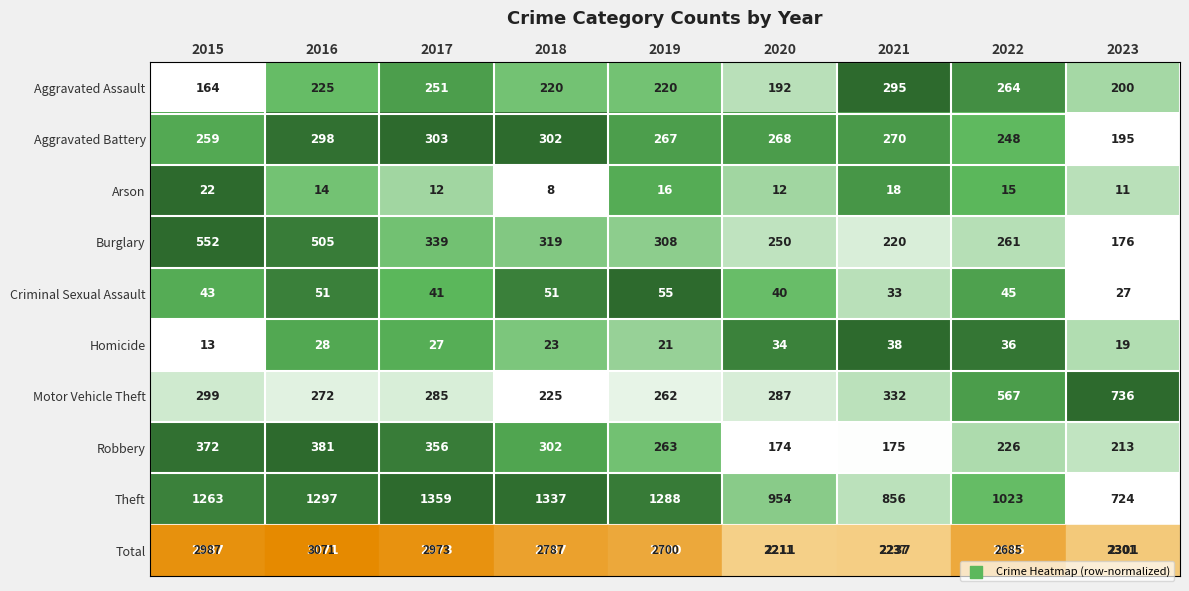

At 2023, list the series in order from largest to smallest.

Total, Motor Vehicle Theft, Theft, Robbery, Aggravated Assault, Aggravated Battery, Burglary, Criminal Sexual Assault, Homicide, Arson